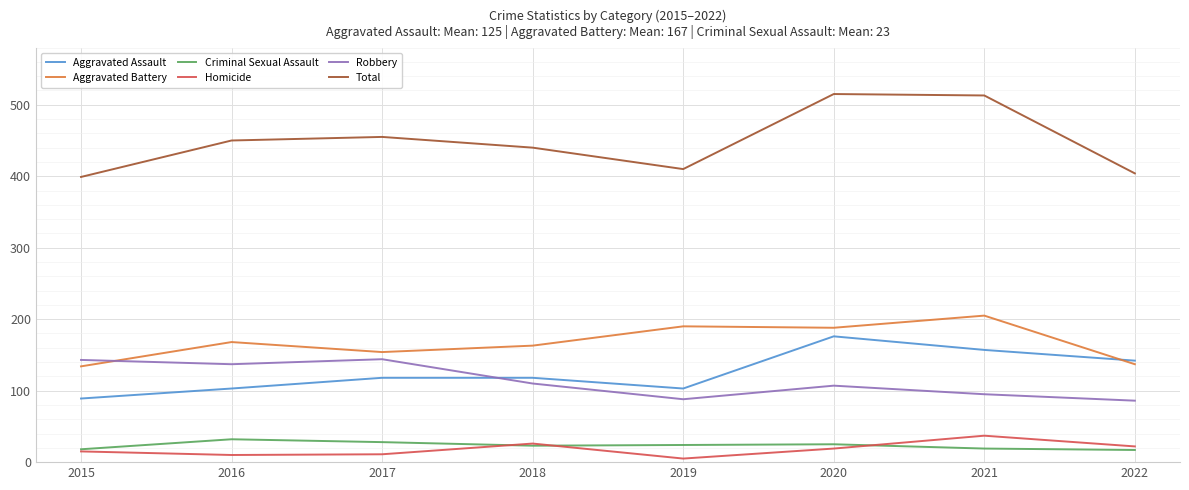

The value of Aggravated Assault at 2017 is 32. True or false?

False